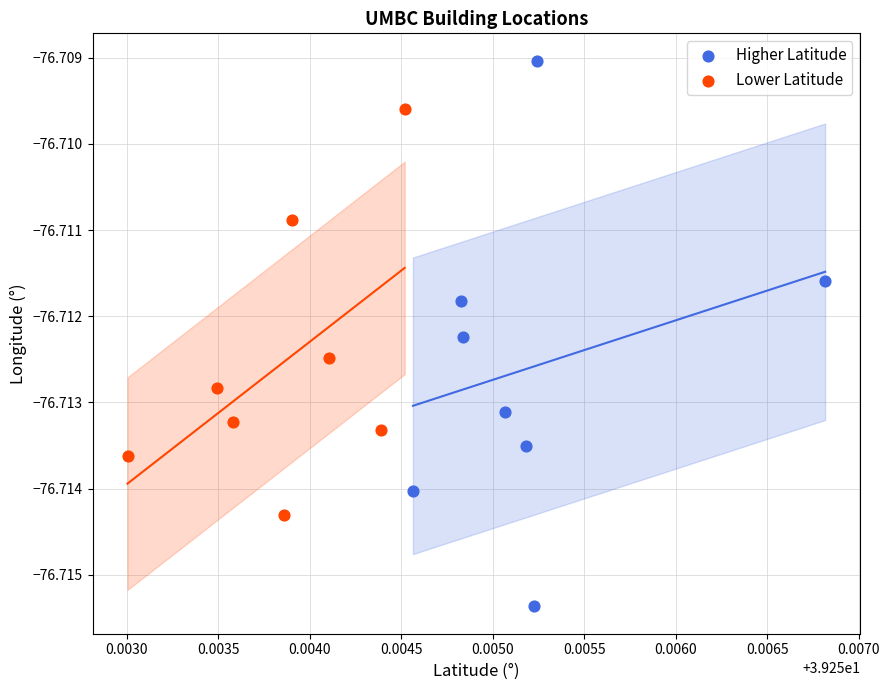

Which series has the largest Y range (max minus min)?

Higher Latitude